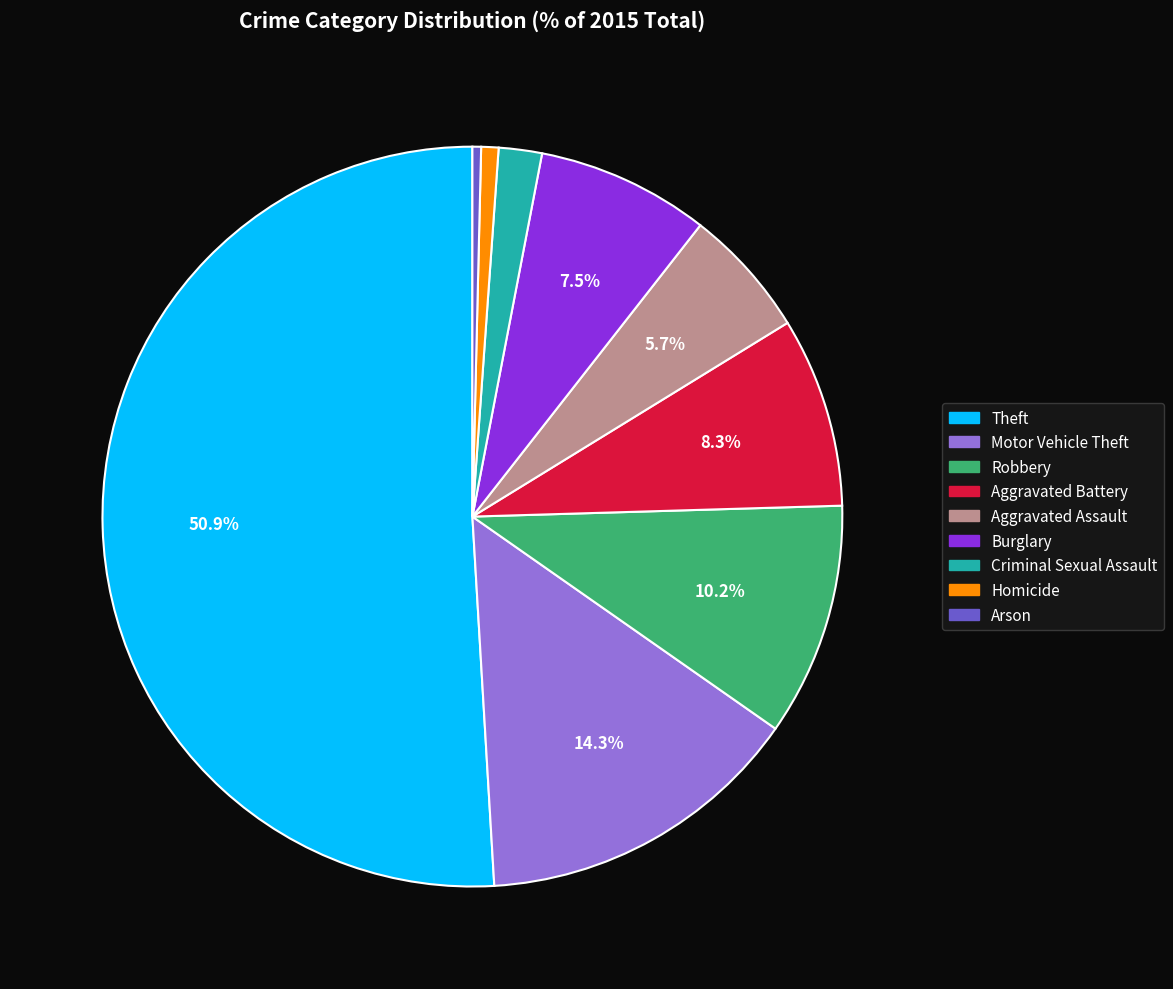

To the nearest percent, what is the combined percentage of Burglary and Robbery?

18%